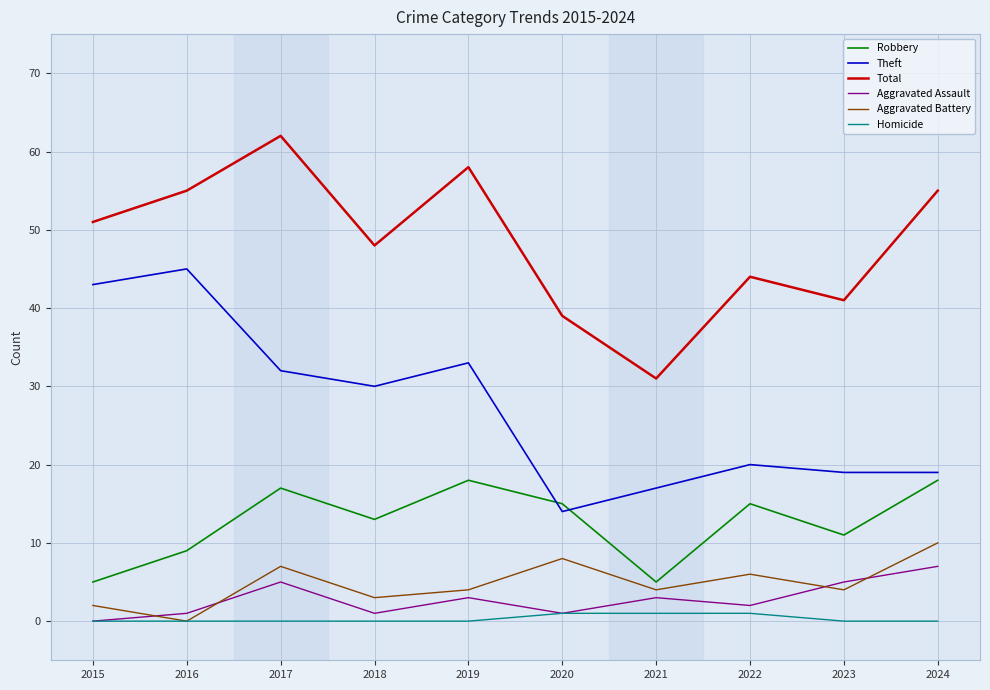

True or false: Theft and Aggravated Battery intersect in this chart.

False